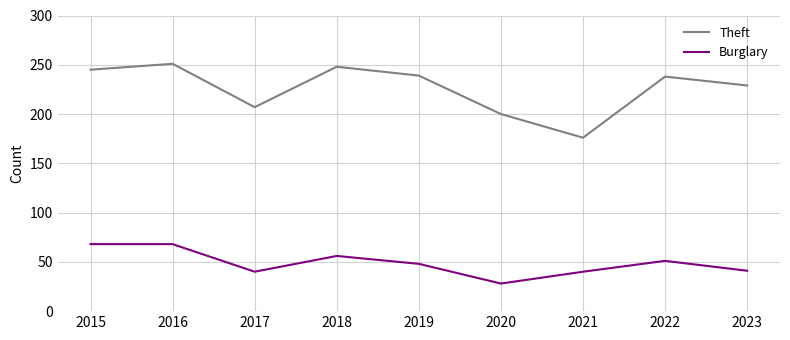

What is the approximate value of Theft at 2023?

229